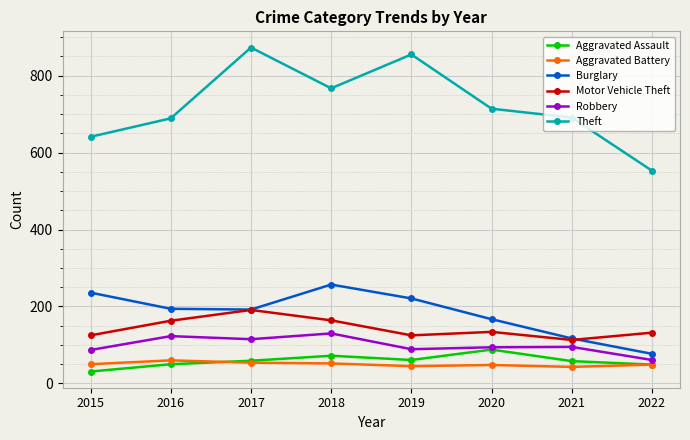

True or false: Motor Vehicle Theft has a value of 113 at 2021.

True